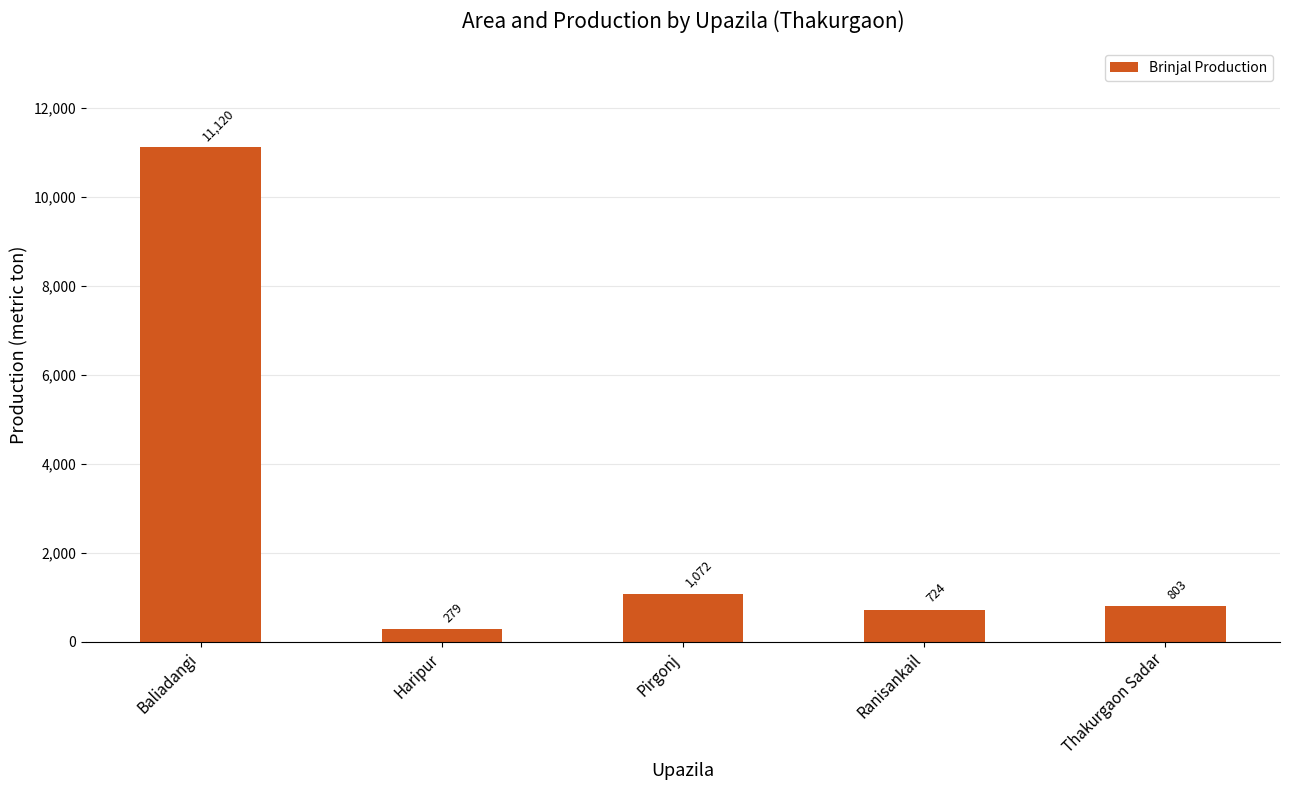

Rank the categories by value from highest to lowest.

Baliadangi, Pirgonj, Thakurgaon Sadar, Ranisankail, Haripur